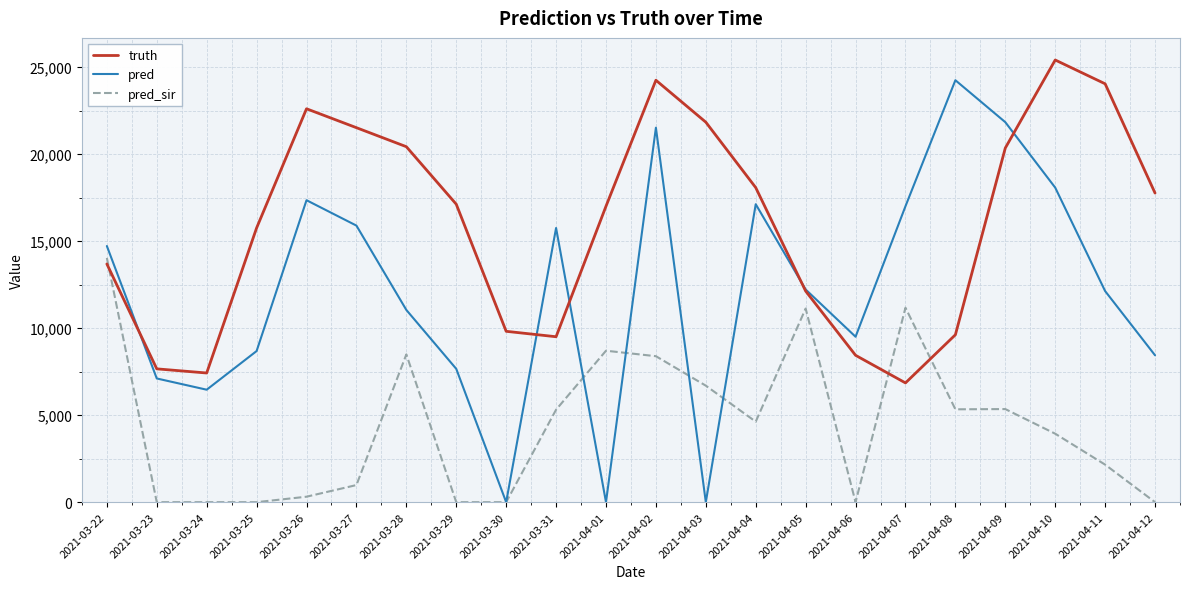

Which series has the widest spread of values?

pred